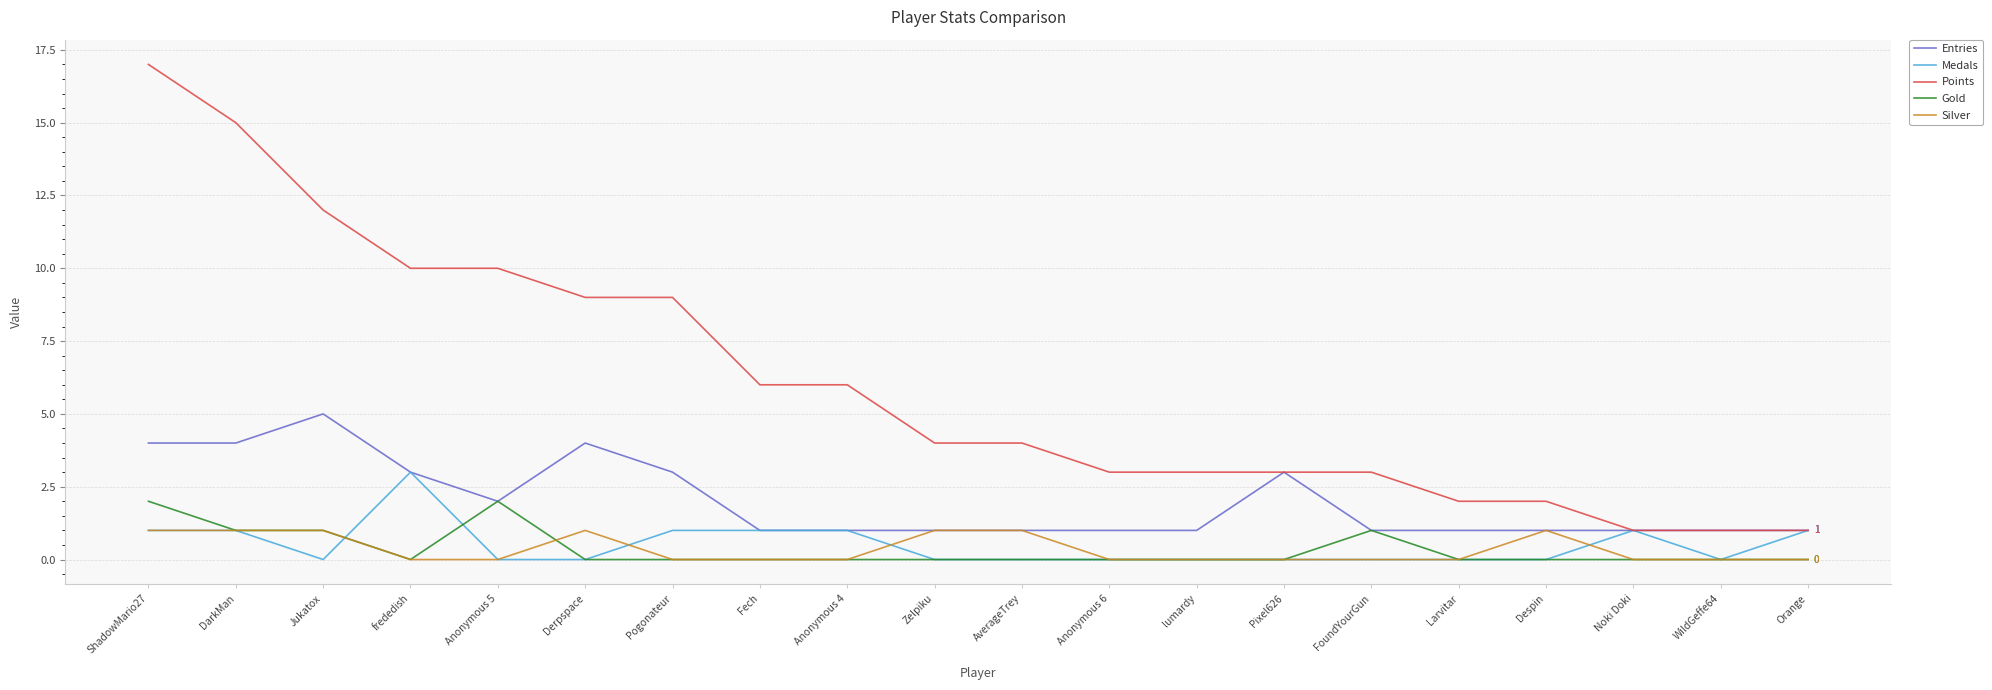

True or false: Silver and Points cross at least once.

False